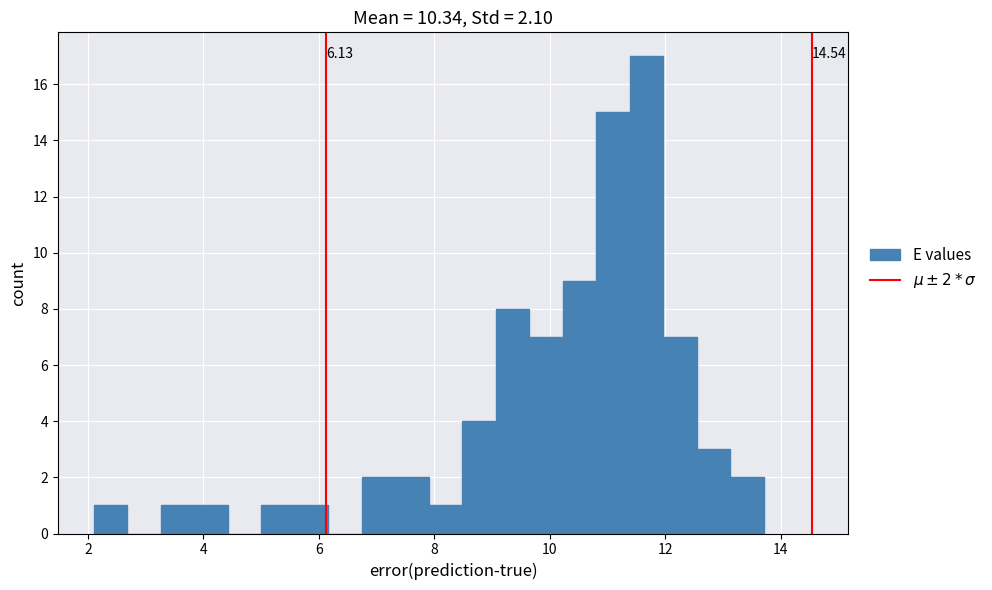

Read against the x-axis, roughly where is the centre of the tallest bar?

11.6